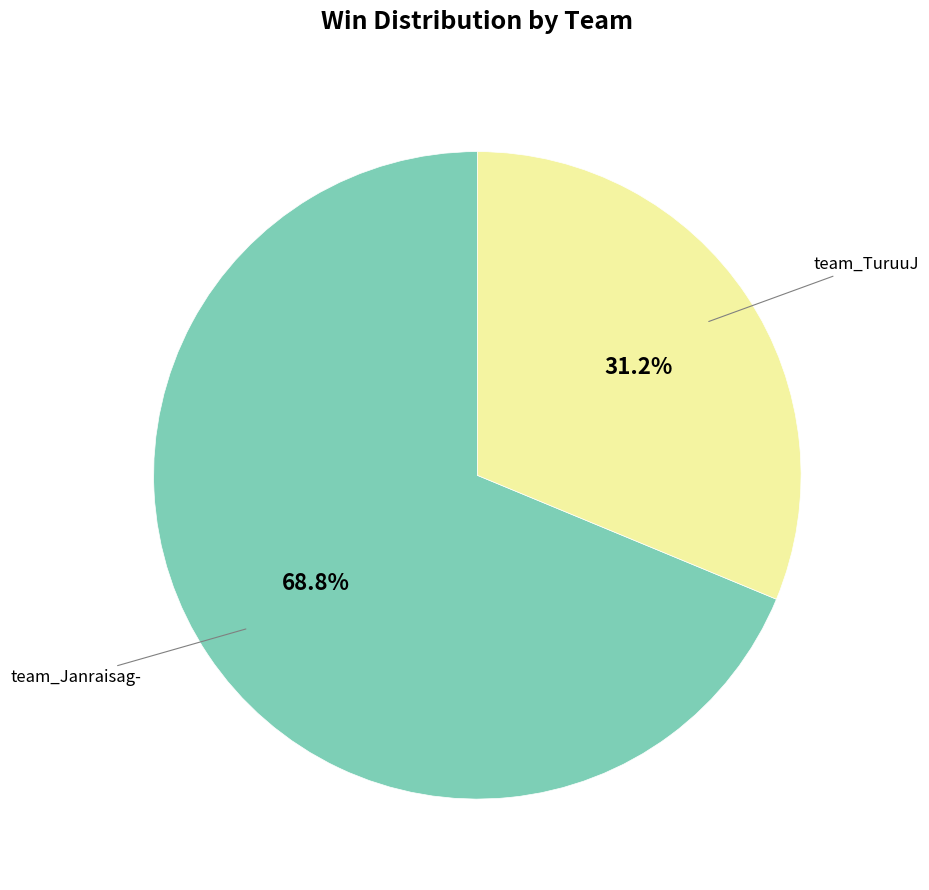

Count the number of slices in the pie.

2